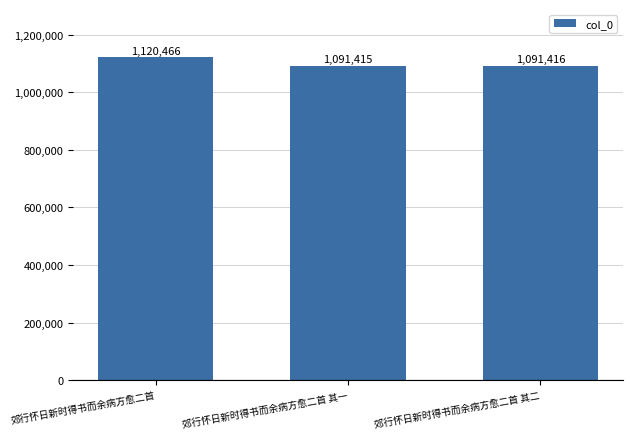

What is the difference between the values at 郊行怀日新时得书而余病方愈二首 其一 and 郊行怀日新时得书而余病方愈二首 其二?

1